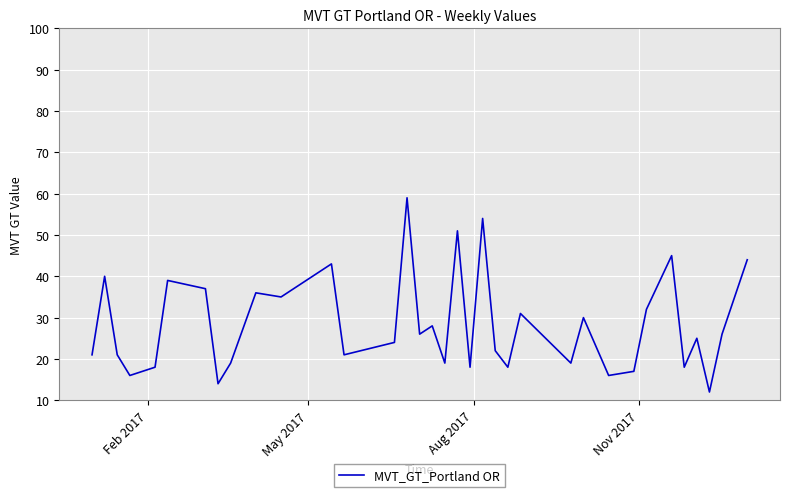

What is the minimum value shown in the chart?

12